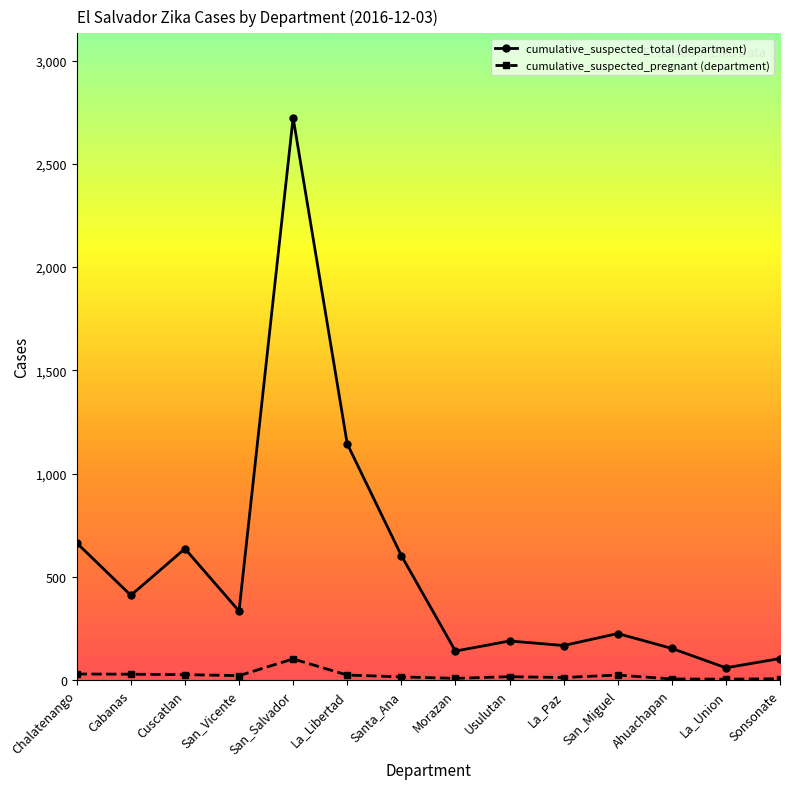

Count the number of data series in this chart.

2